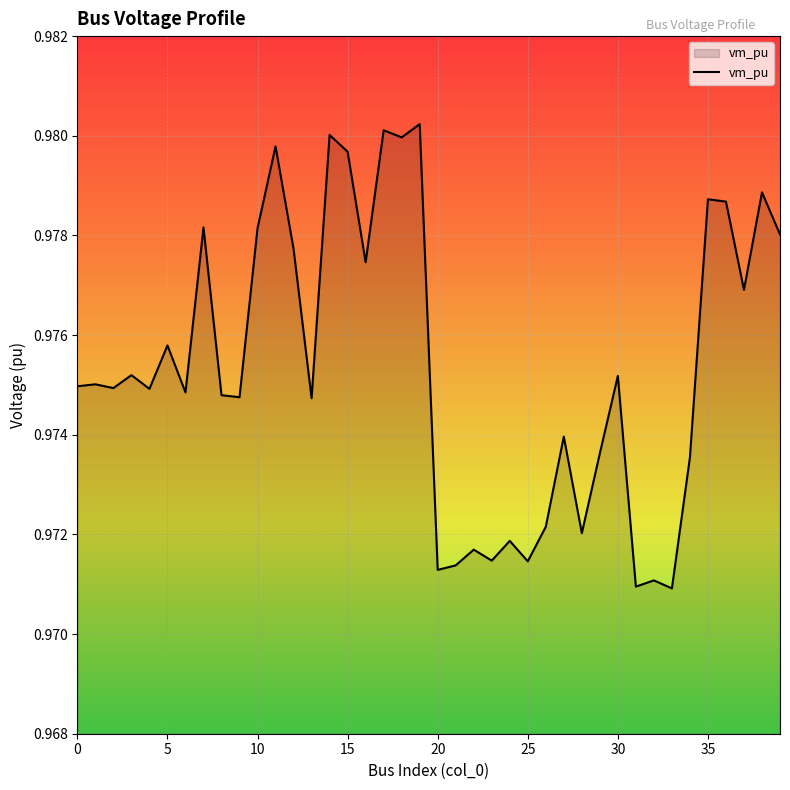

Which category has the lowest value across all series?

33